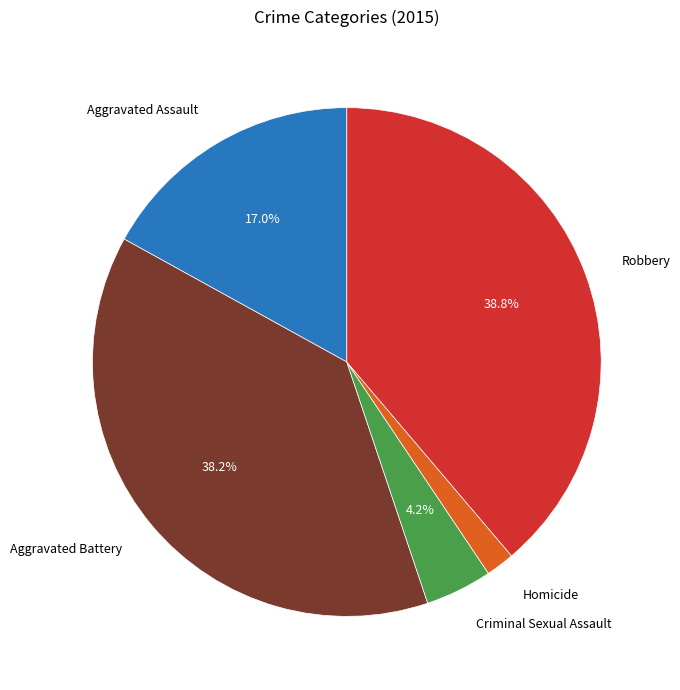

Which has a higher value, Robbery or Criminal Sexual Assault?

Robbery